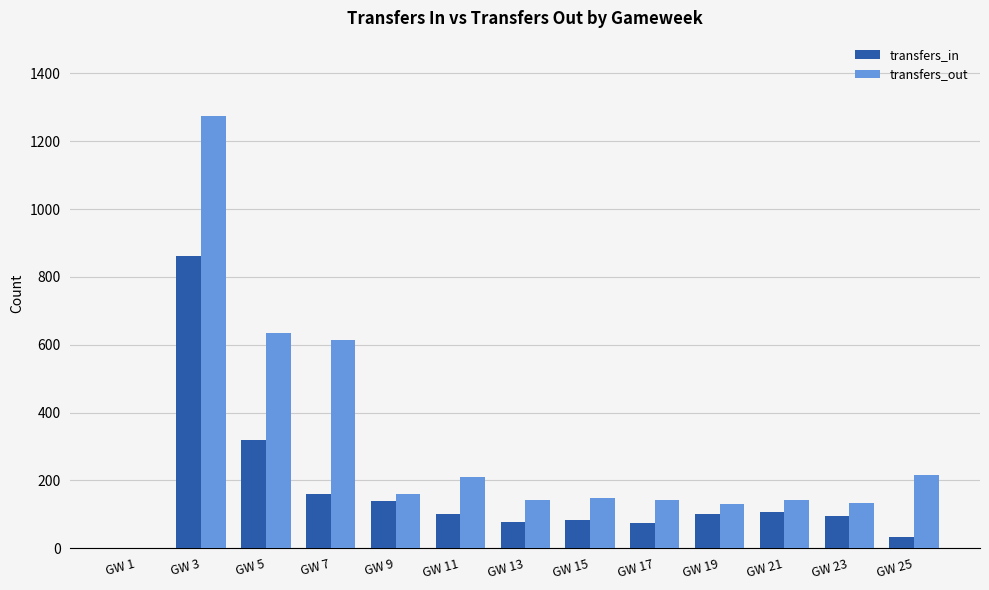

At which category is the sum across all series the highest?

GW 3